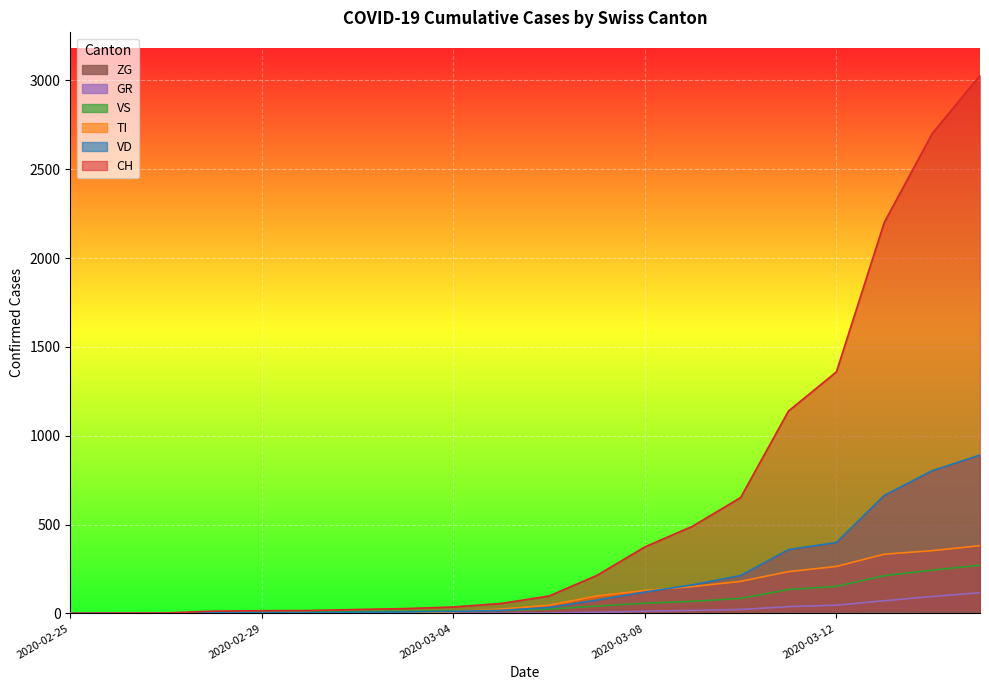

What is the difference between the highest and lowest values at 2020-03-02?

22